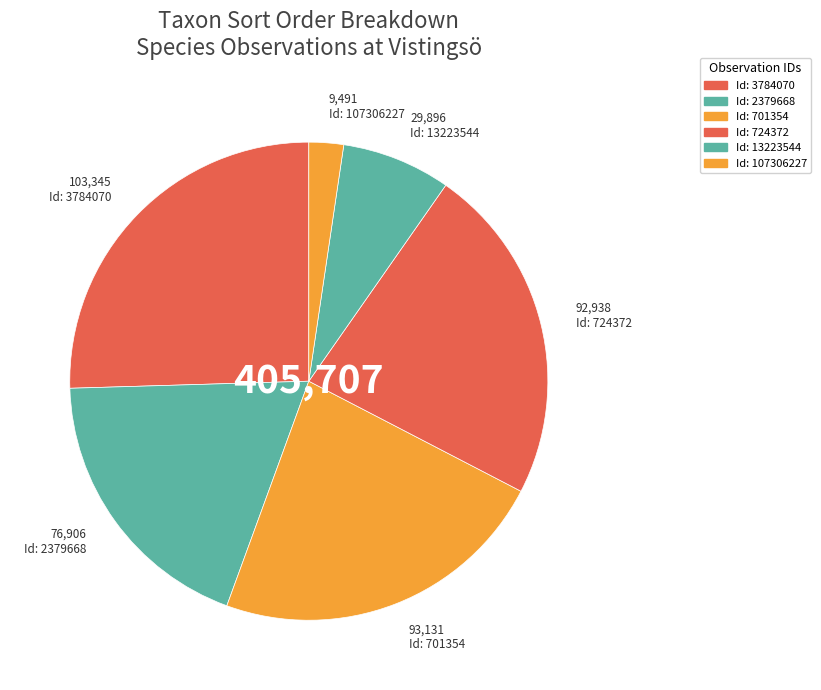

Rank the categories by value from lowest to highest.

107306227, 13223544, 2379668, 724372, 701354, 3784070